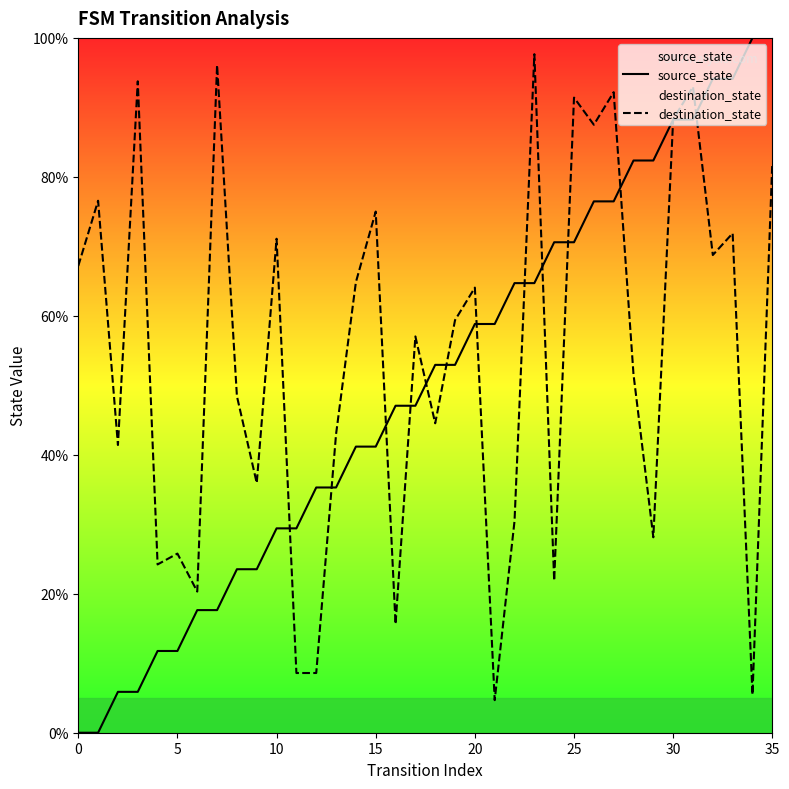

List the series in order of their overall mean, lowest first.

source_state, destination_state